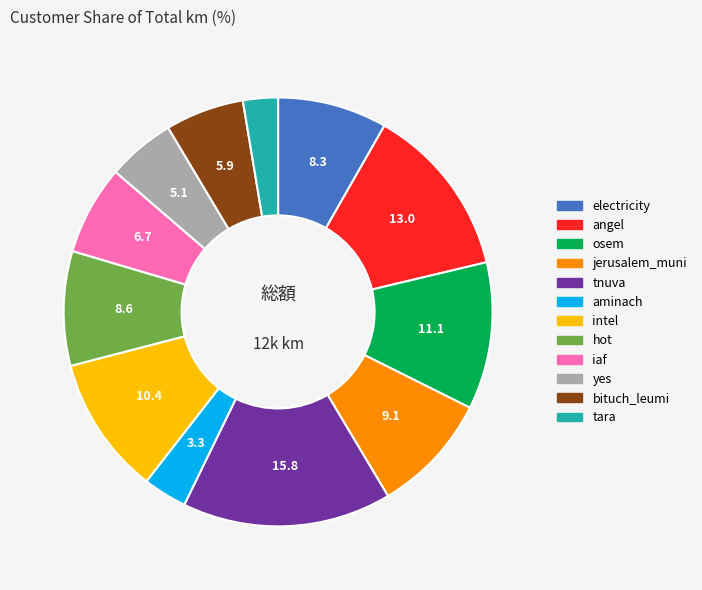

Does any single category account for the majority?

No